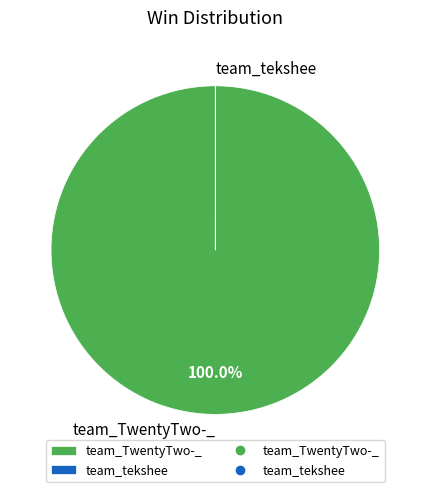

What is the largest slice in the pie chart?

team_TwentyTwo-_